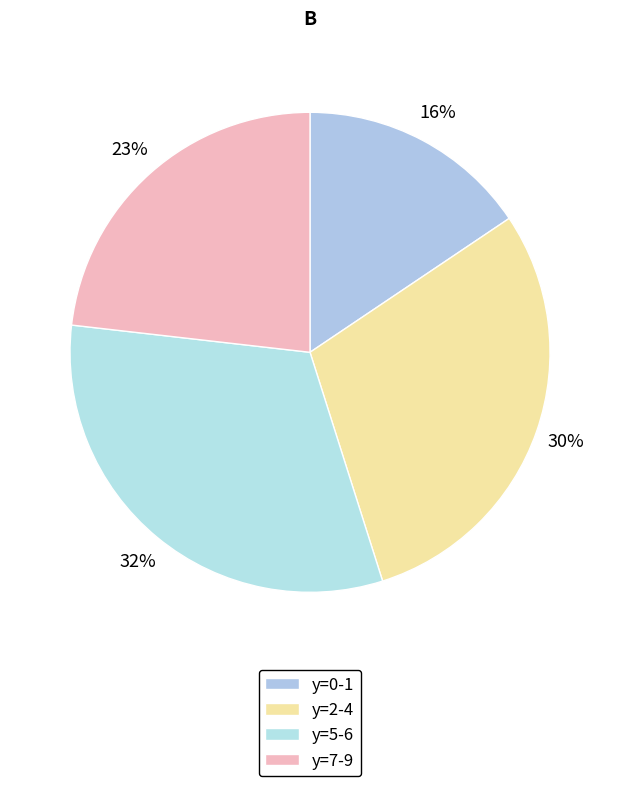

How many segments does this pie chart have?

4